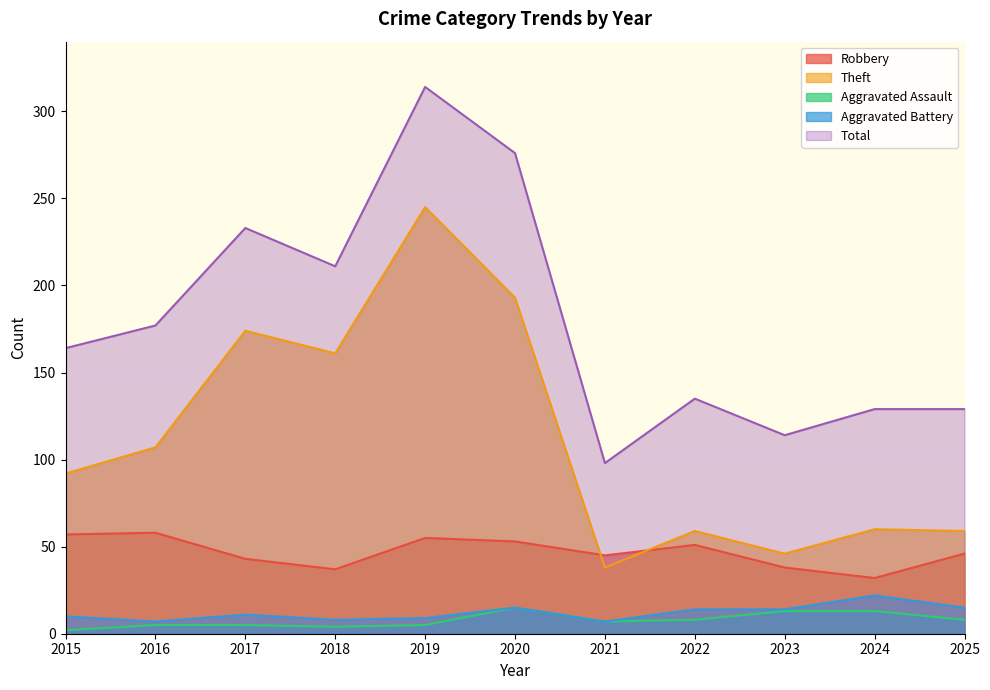

Rank the series by their maximum value, from lowest to highest.

Aggravated Assault, Aggravated Battery, Robbery, Theft, Total